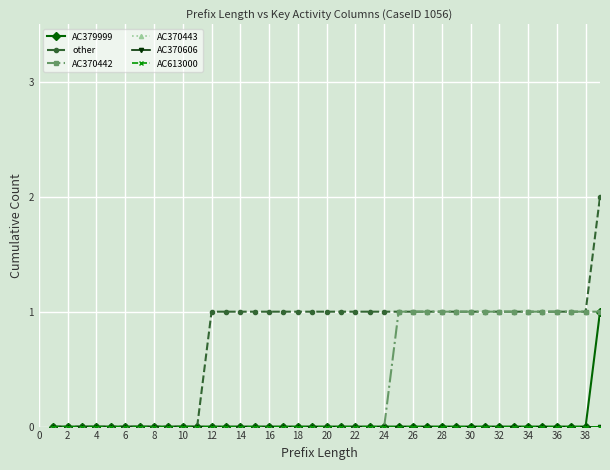

What is the difference between the maximum and minimum values in the AC370442 series?

1